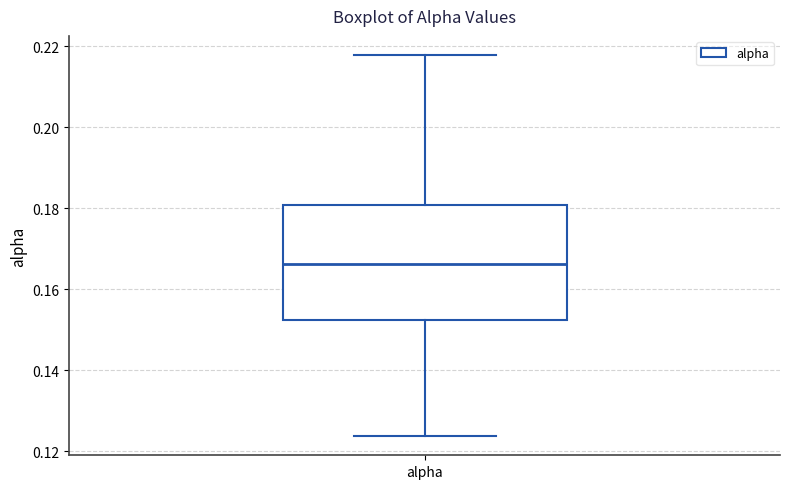

Transcribe this box plot: give where the median line is, the range the box spans, and where the two whiskers end, as read against the y-axis. The values are not printed on the chart, so give them approximately, as read against the axis.

median 0.166, box 0.152 to 0.180, whiskers 0.124 to 0.218